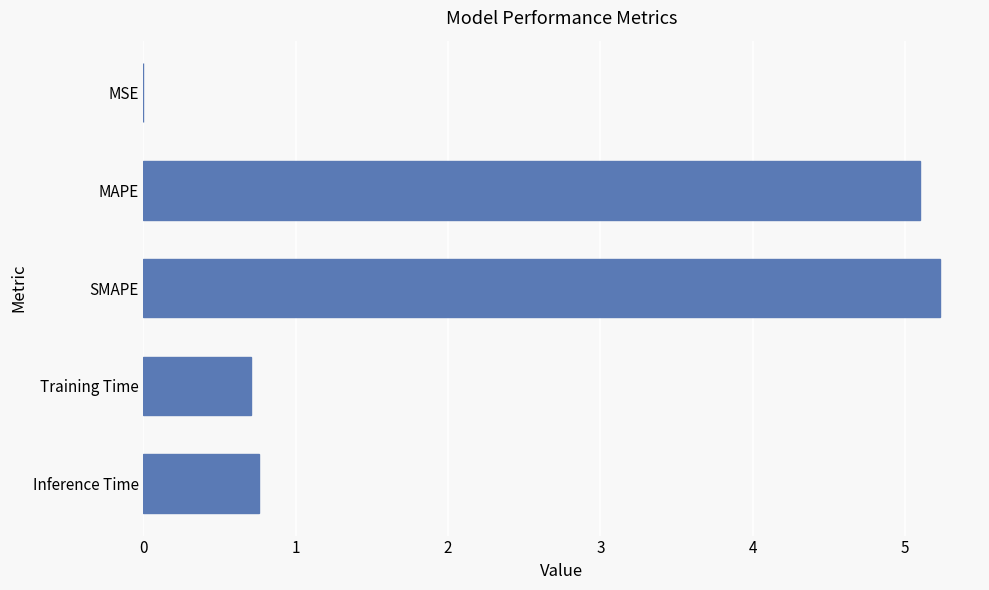

At which label is the value closest to 2?

Inference Time